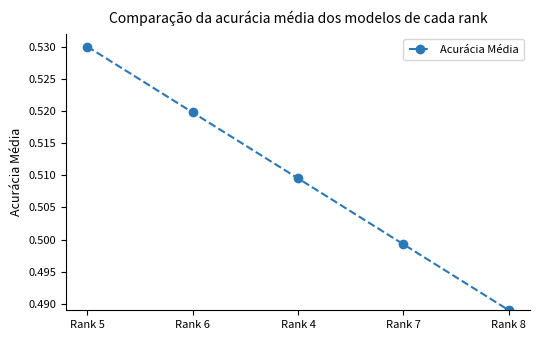

The chart shows a value of 0.8 at Rank 8. True or false?

False